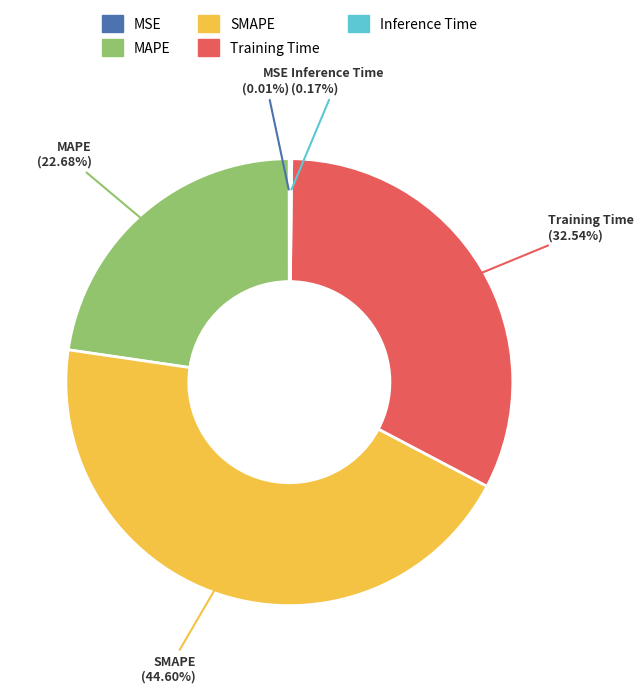

Does any single category account for the majority?

No